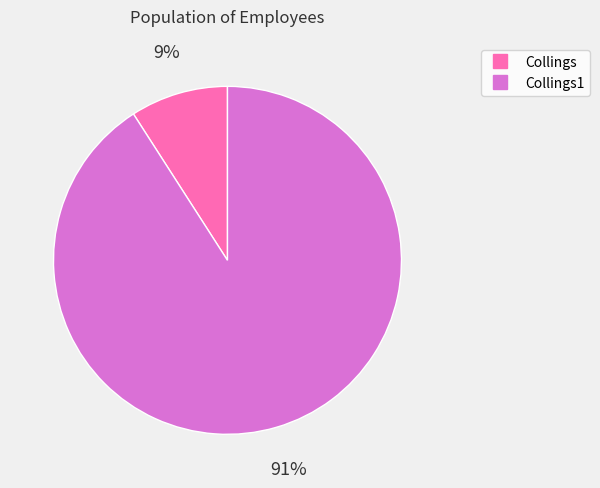

Is there a majority slice in this chart?

Yes